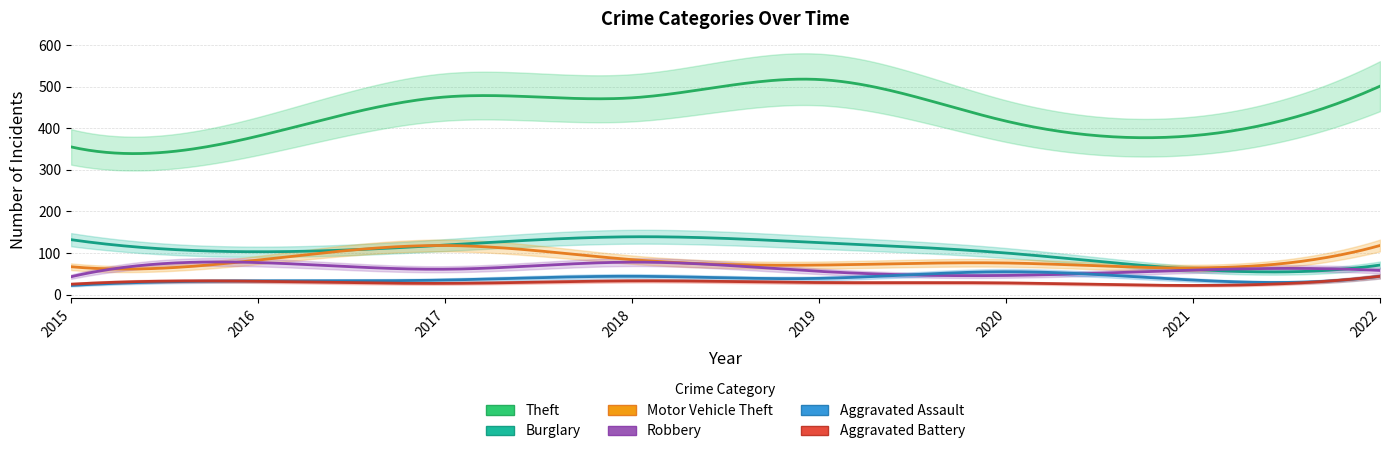

The value of Burglary at 2017 is 119. True or false?

True